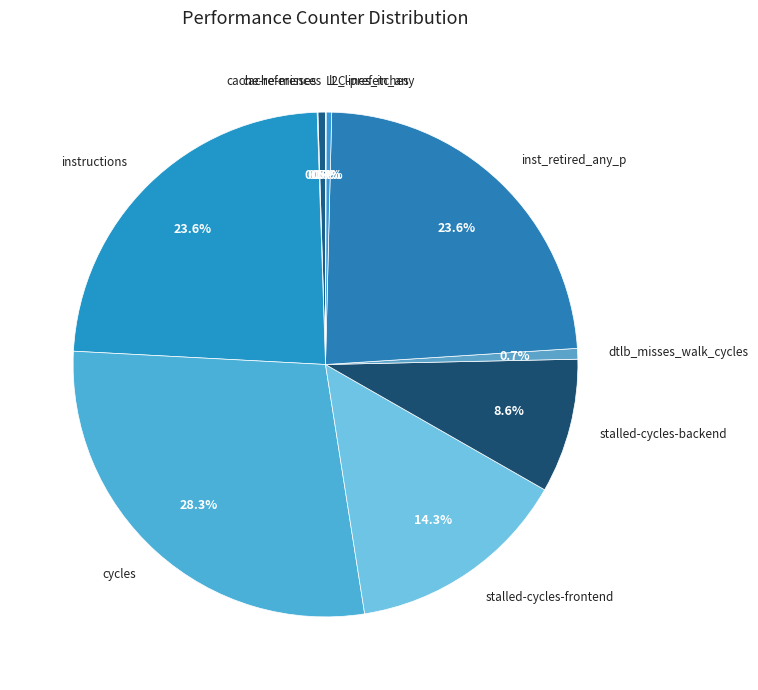

Which has a higher value, cache-references or cycles?

cycles